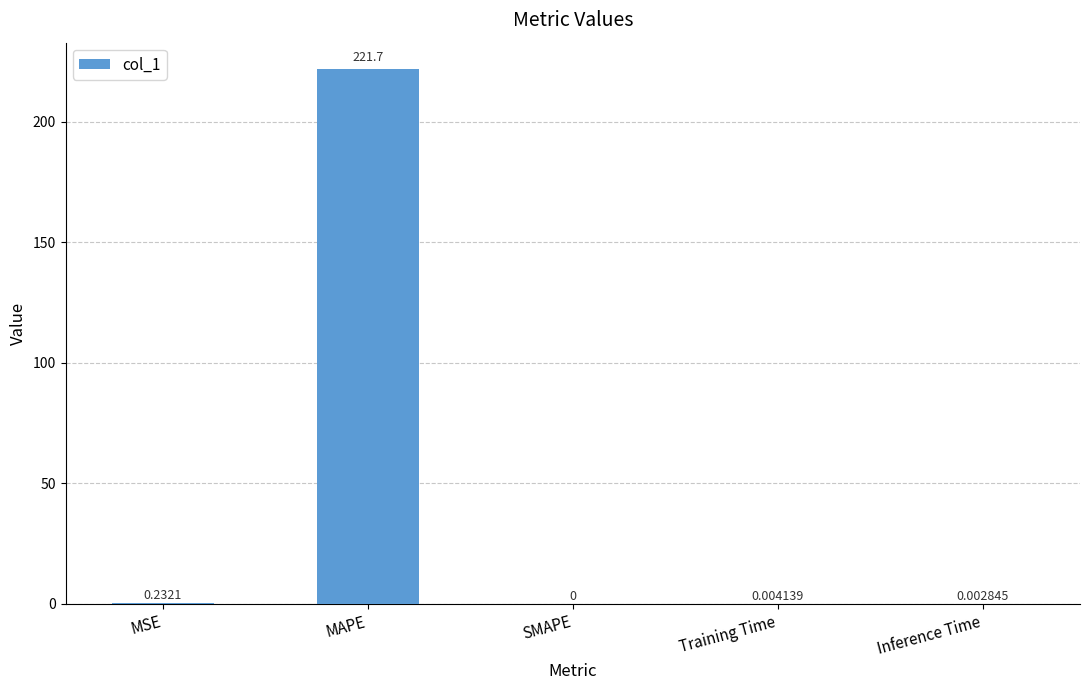

At which category does the chart reach its peak across all series?

MAPE